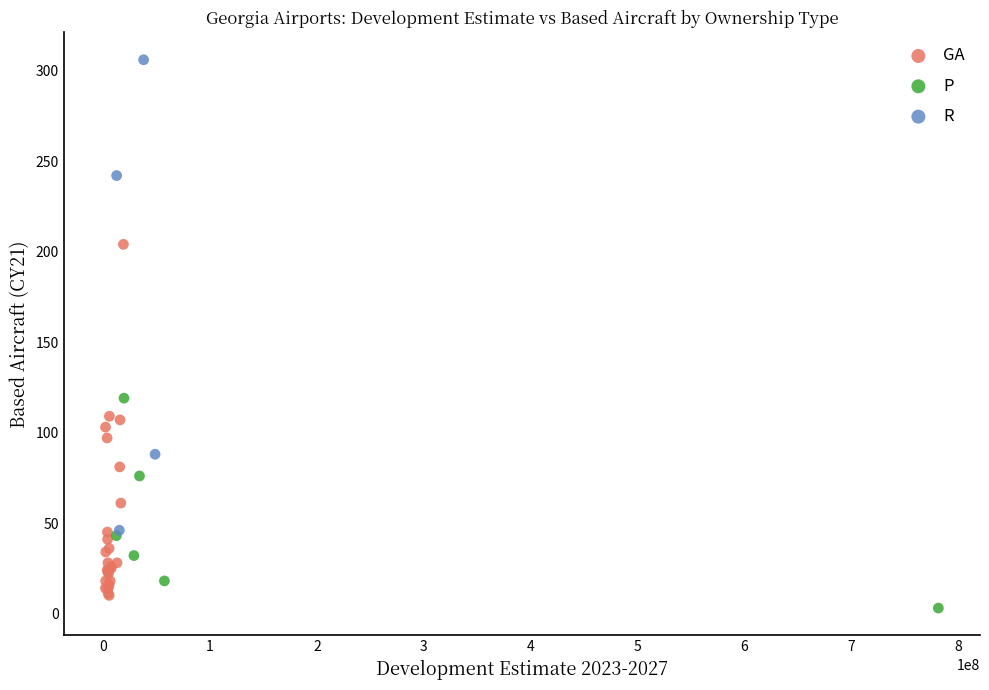

Which series reaches the maximum Y coordinate?

R